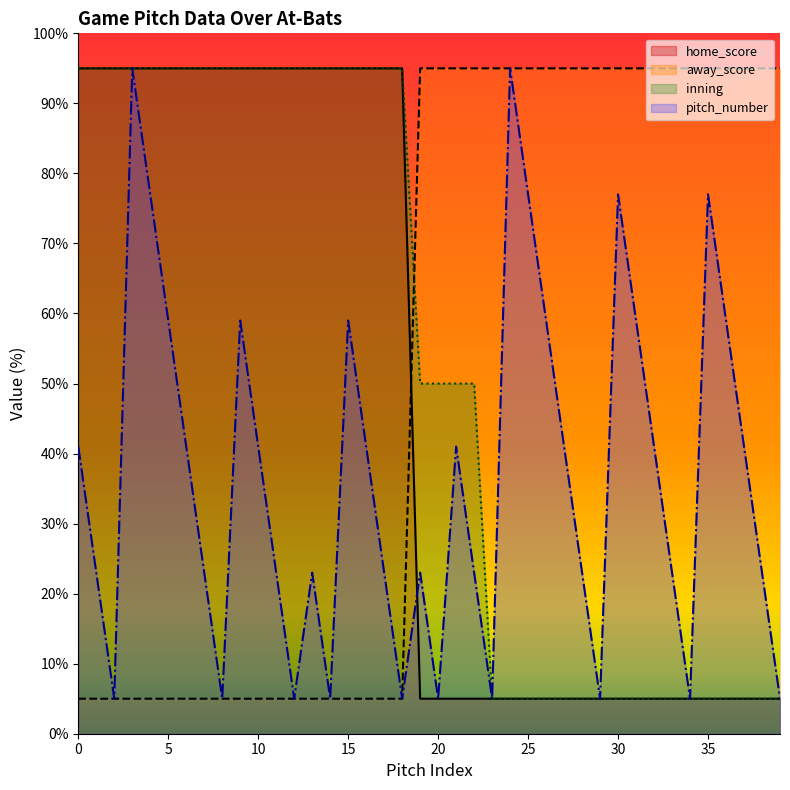

Reading left to right, what are all the values shown in this chart?

home_score: 95	95	95	95	95	95	95	95	95	95	95	95	95	95	95	95	95	95	95	5	5	5	5	5	5	5	5	5	5	5	5	5	5	5	5	5	5	5	5	5
away_score: 5	5	5	5	5	5	5	5	5	5	5	5	5	5	5	5	5	5	5	95	95	95	95	95	95	95	95	95	95	95	95	95	95	95	95	95	95	95	95	95
inning: 95	95	95	95	95	95	95	95	95	95	95	95	95	95	95	95	95	95	95	50	50	50	50	5	5	5	5	5	5	5	5	5	5	5	5	5	5	5	5	5
pitch_number: 41	23	5	95	77	59	41	23	5	59	41	23	5	23	5	59	41	23	5	23	5	41	23	5	95	77	59	41	23	5	77	59	41	23	5	77	59	41	23	5